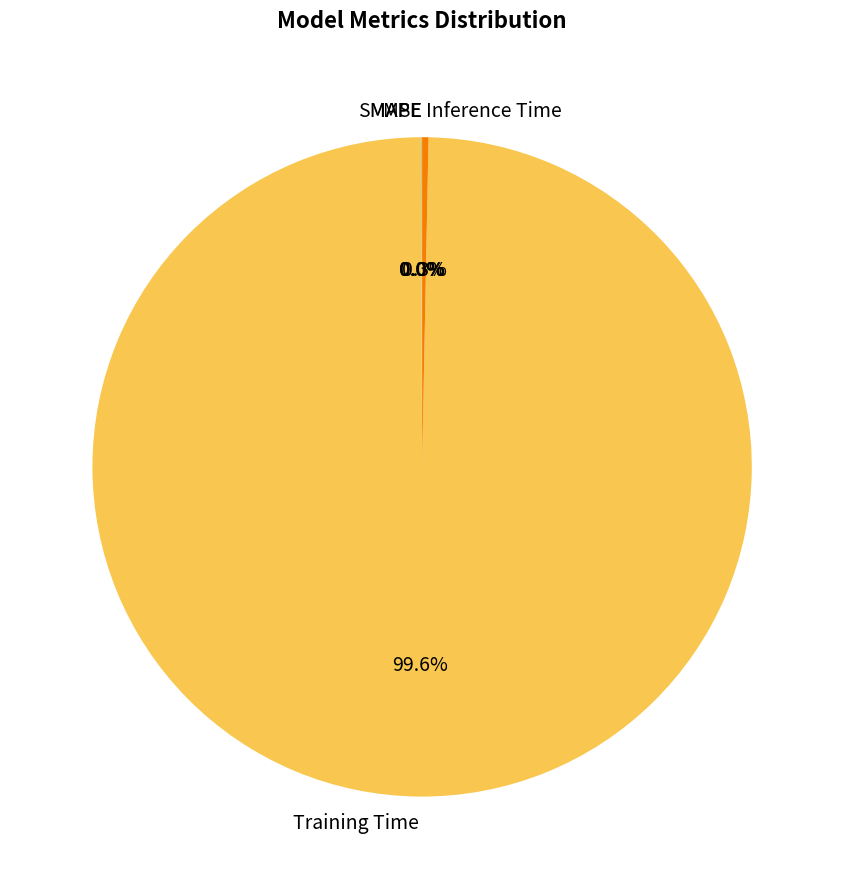

To the nearest percent, what is the difference between the largest and smallest slice percentages?

100%